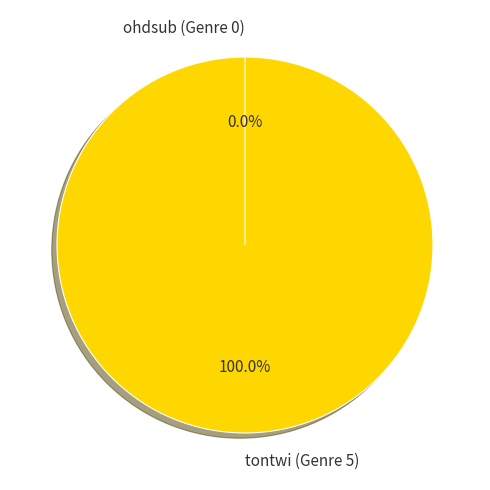

True or false: ohdsub (Genre 0) accounts for 14% of the total.

False